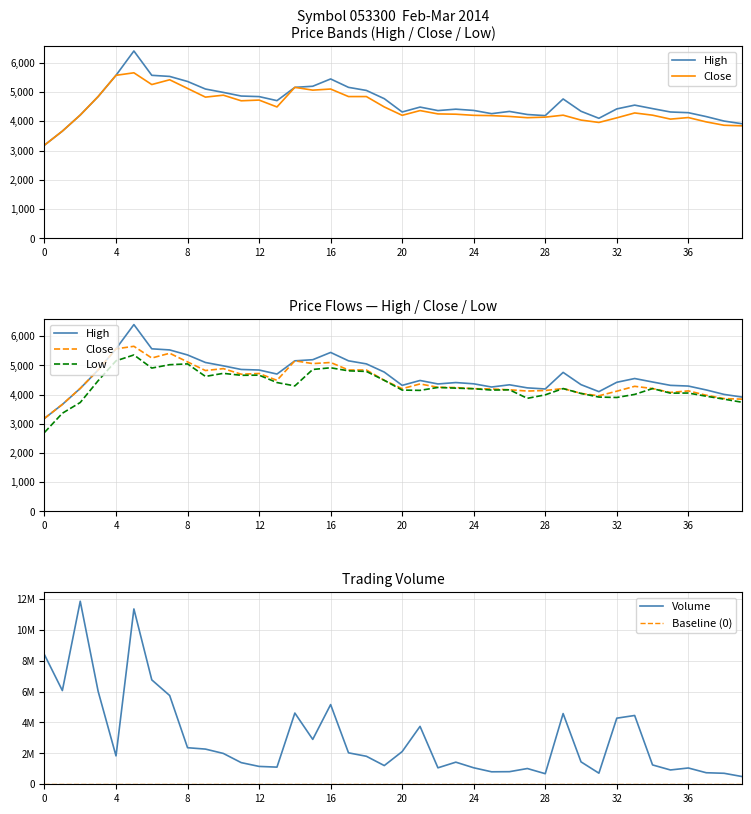

Is the value of Low at 0 greater than the value of Volume at 18?

No